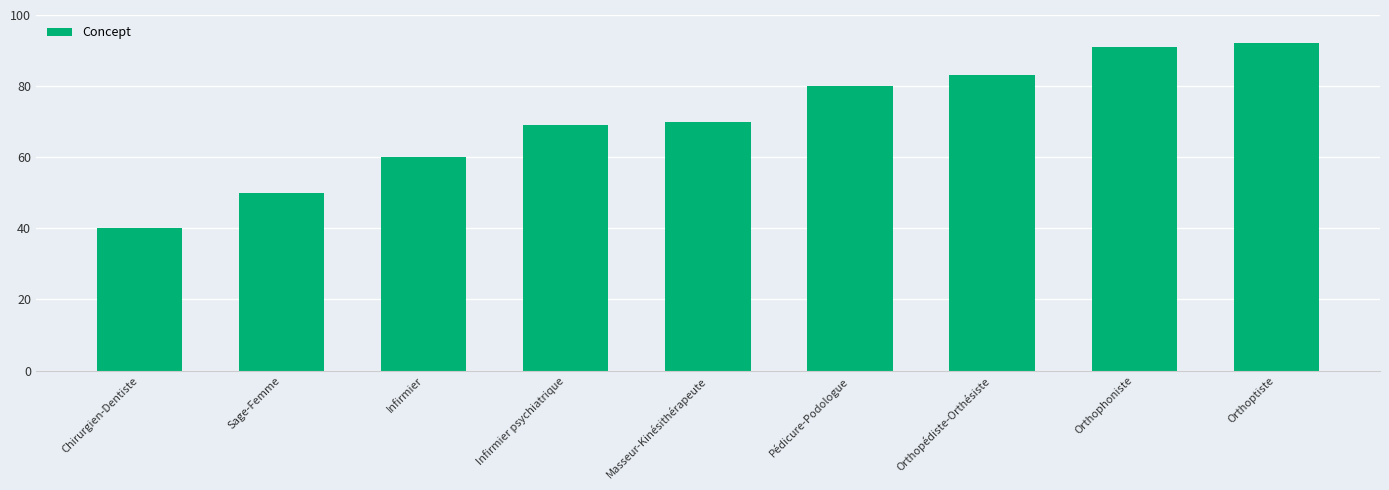

What is the average value?

71